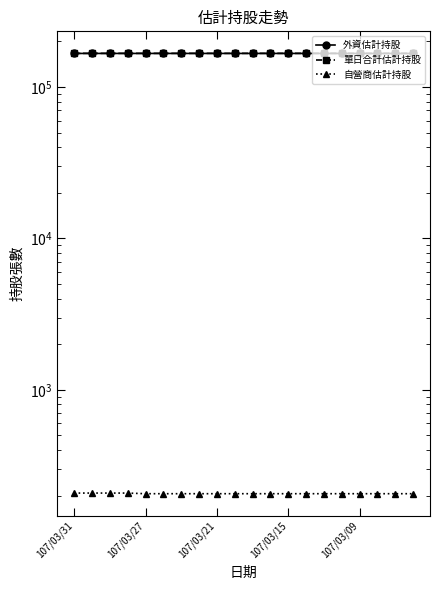

Count the number of categories in the chart.

20